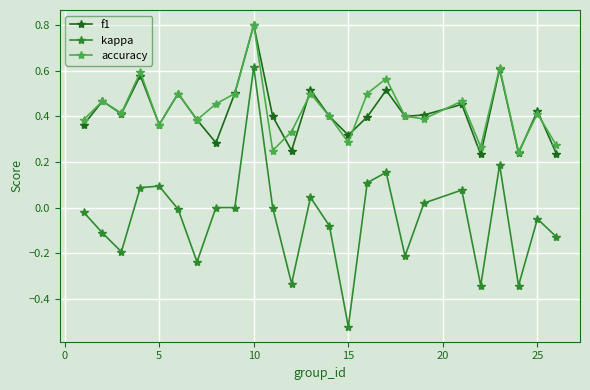

Count the f1 values in the range 0 to 1.

25